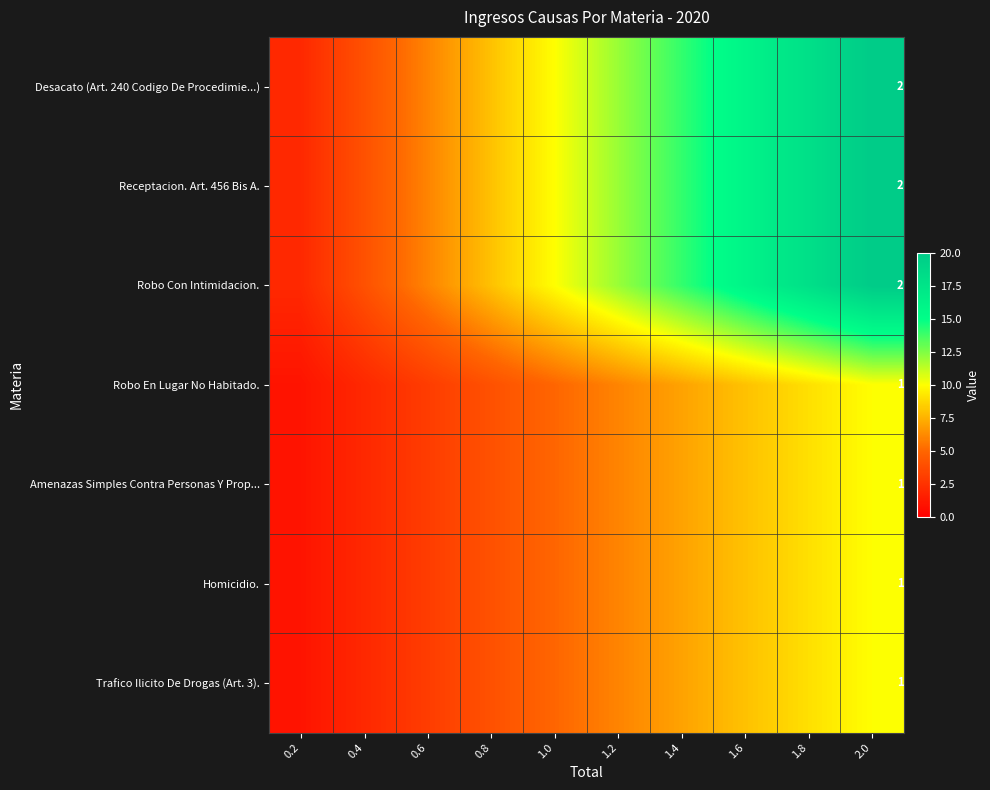

The value of Desacato (Art. 240 Codigo De Procedimie...) at 2.0 is 1. True or false?

False